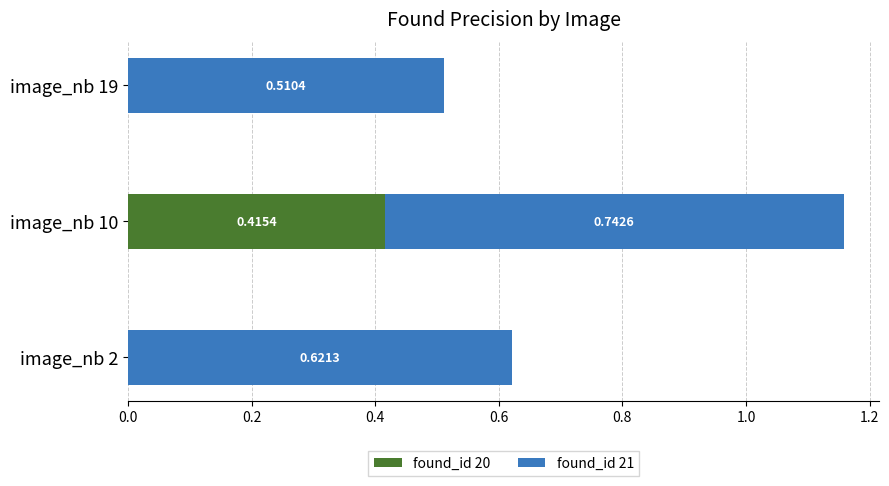

What is the total value across all series at image_nb 10?

1.2